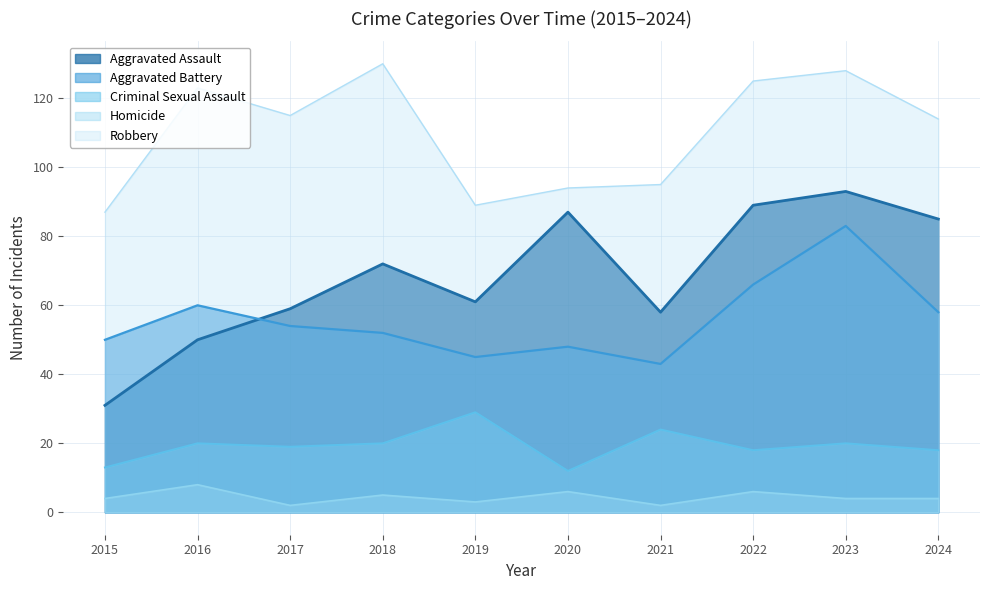

Where is Aggravated Battery nearest to the value 63?

2016